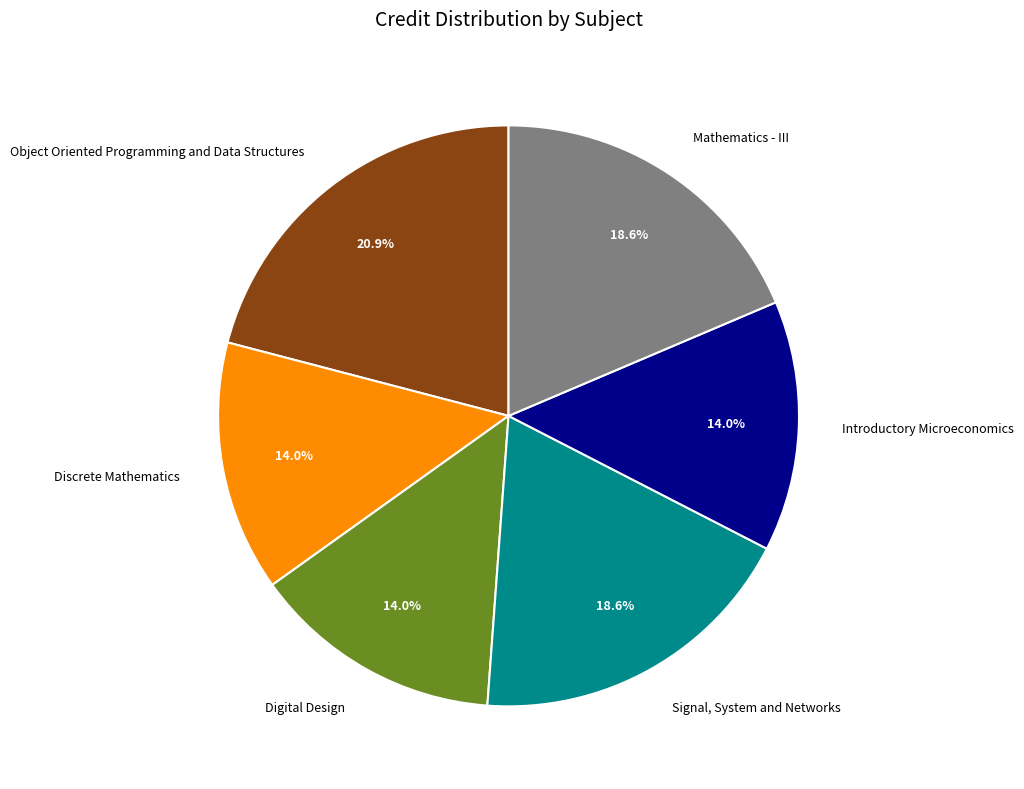

Combined, do Signal, System and Networks and Digital Design account for over 50%?

No